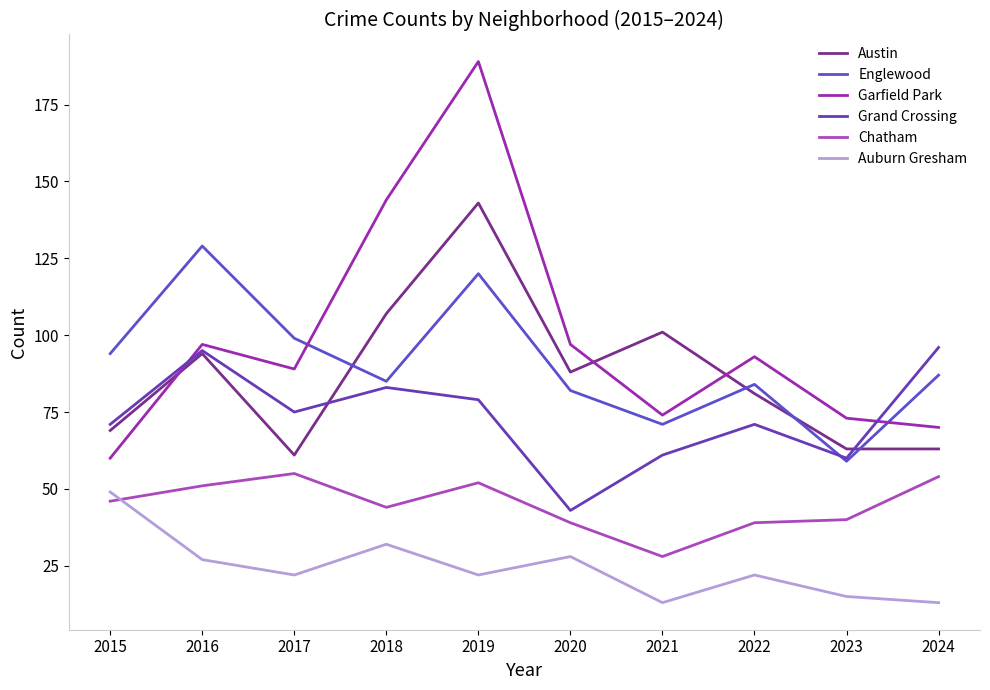

Where is the first local minimum for Austin?

2017